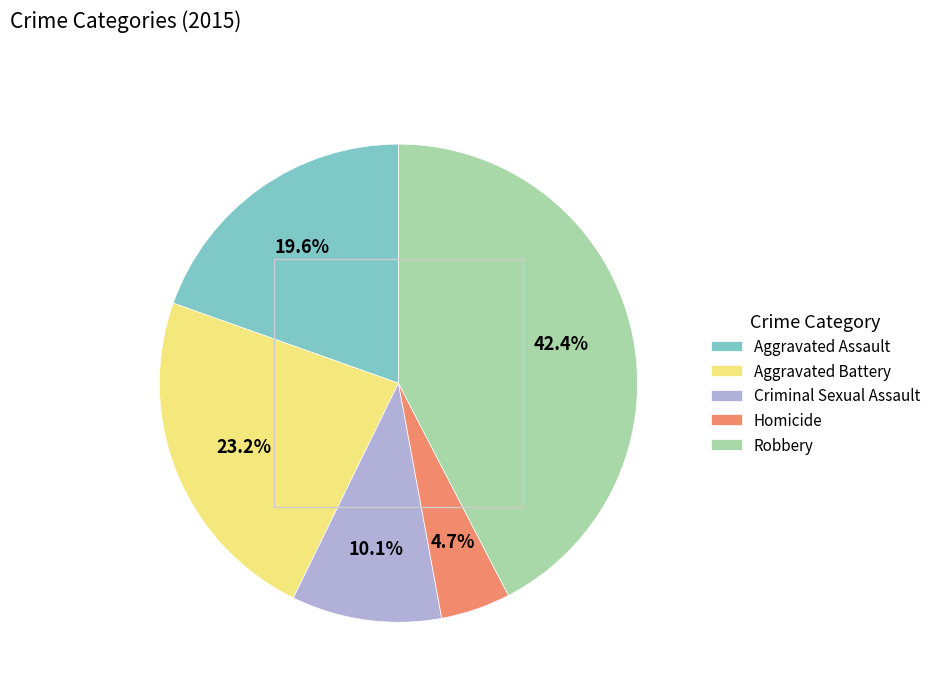

Is the sum of Criminal Sexual Assault and Aggravated Assault greater than half?

No